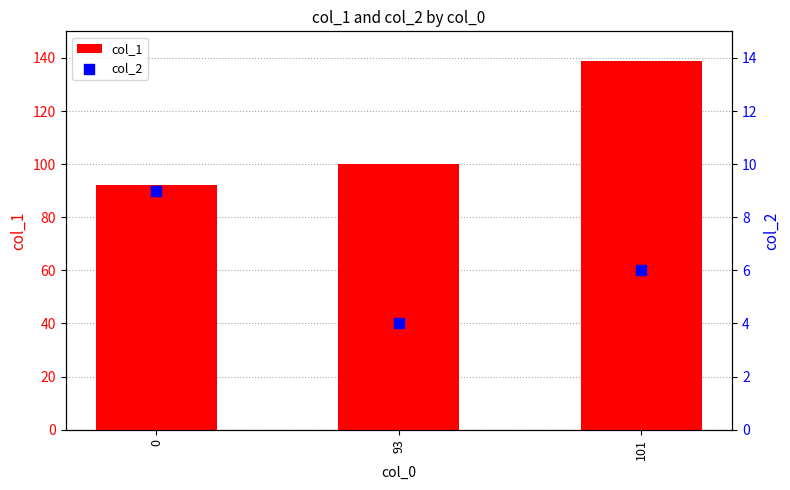

At which category is the sum across all series the highest?

101